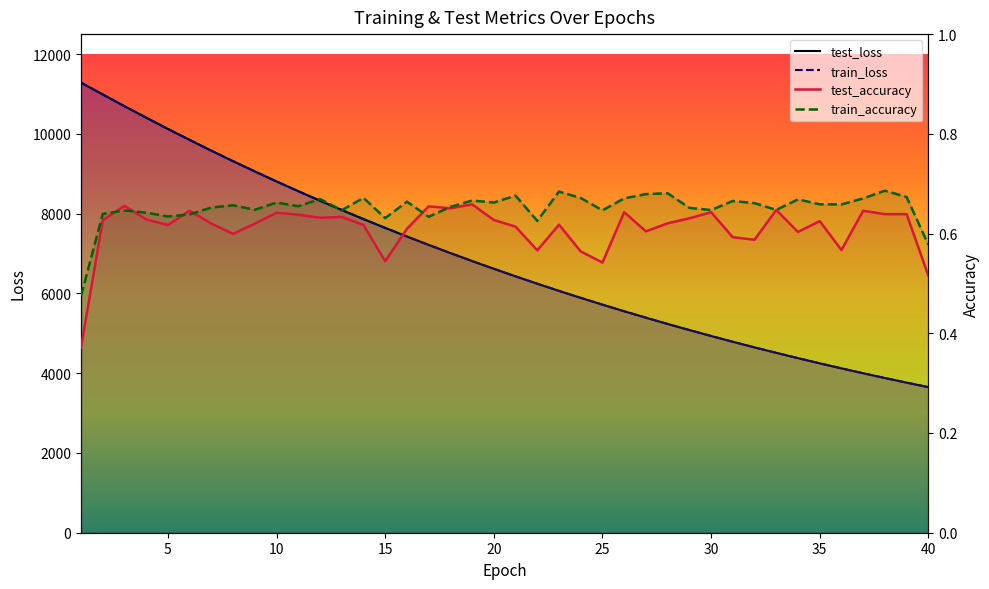

What is the value of the test_loss point at the 15th from the left?

7641.9